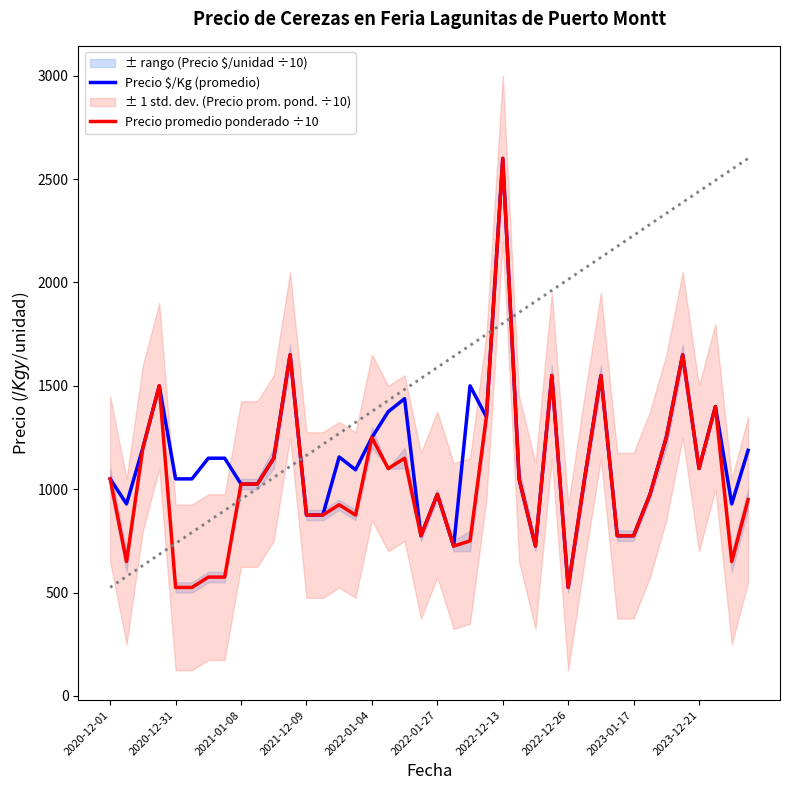

Reading right to left, extract all data points from this chart.

Precio $/Kg (promedio): 1188	929	1400	1100	1650	1250	975	775	775	1550	1050	525	1550	725	1050	2600	1350	1500	725	975	775	1438	1375	1250	1094	1156	875	875	1650	1150	1025	1025	1150	1150	1050	1050	1500	1200	929	1050
Precio promedio ponderado ÷10: 950	650	1400	1100	1650	1250	975	775	775	1550	1050	525	1550	725	1050	2600	1350	750	725	975	775	1150	1100	1250	875	925	875	875	1650	1150	1025	1025	575	575	525	525	1500	1200	650	1050